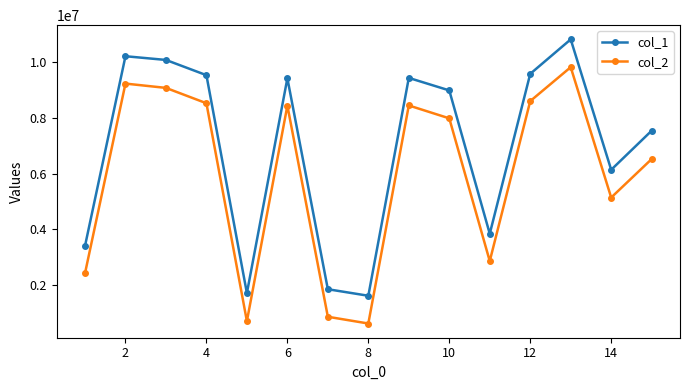

What is the minimum value shown in the chart?

617439